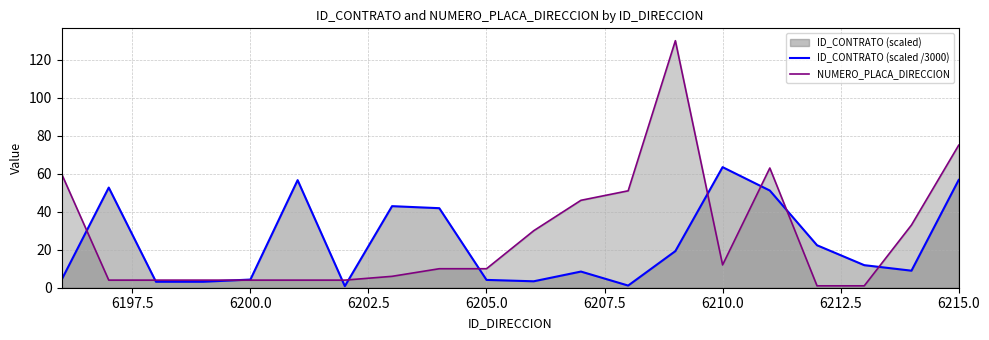

What is the total value across all series at 6200.0?

8.3